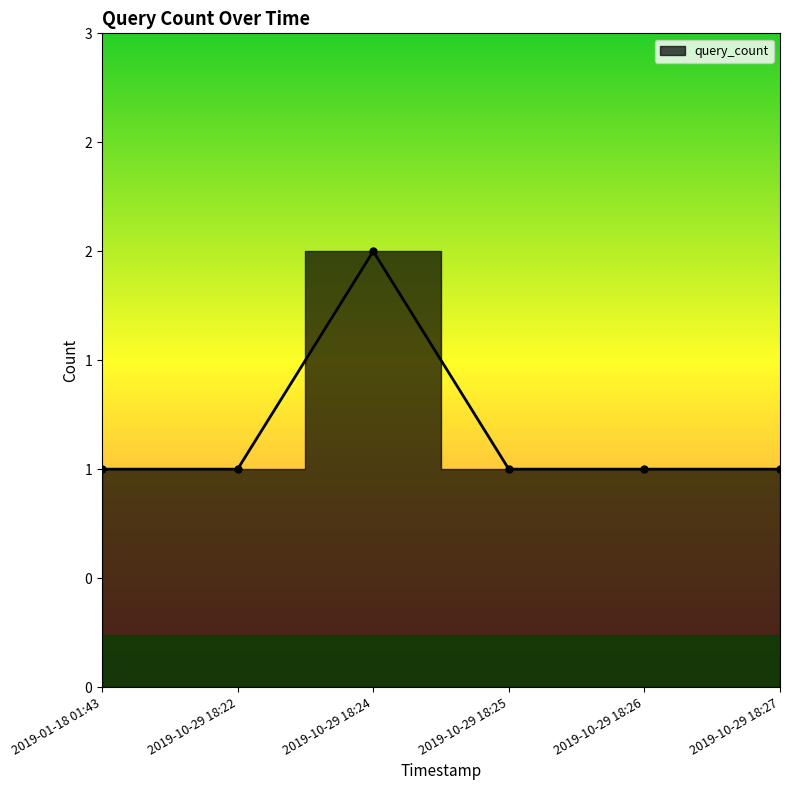

Which label corresponds to the smallest value in the chart?

2019-01-18 01:43